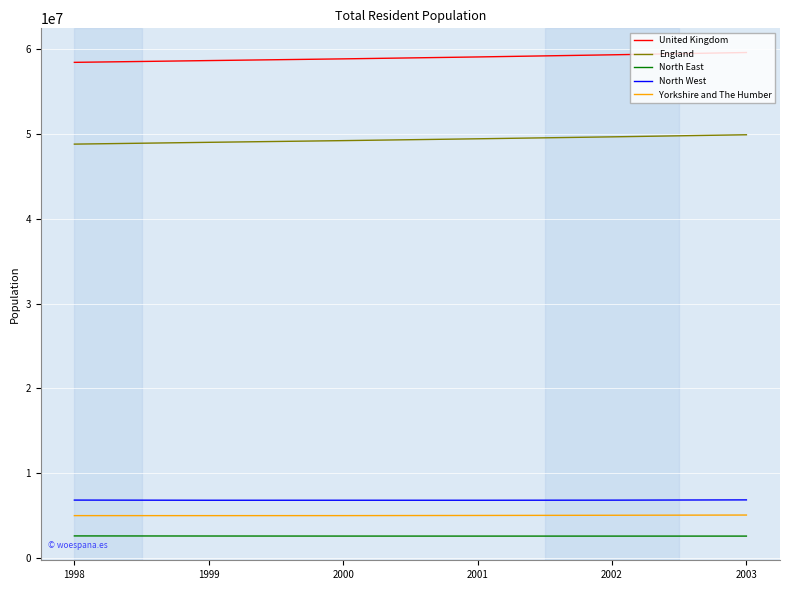

The value of Yorkshire and The Humber at 2002 is 7315341. True or false?

False